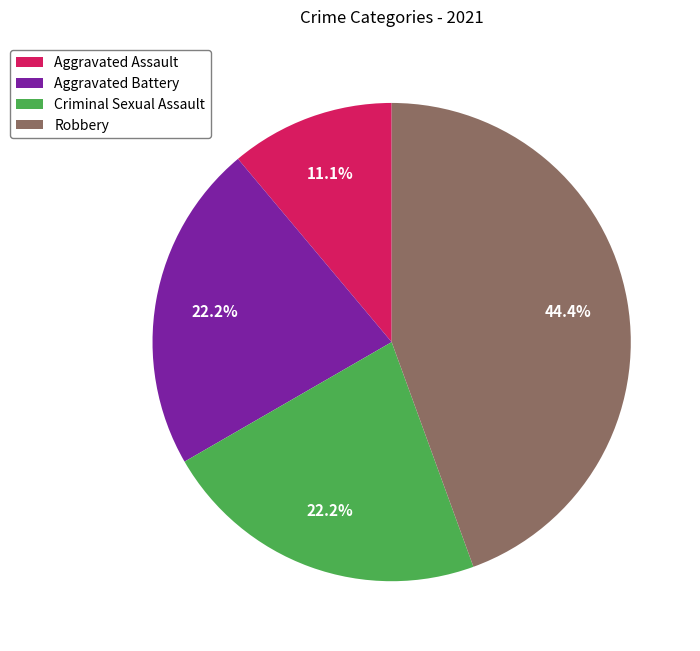

Does Criminal Sexual Assault represent more than half of the total?

No